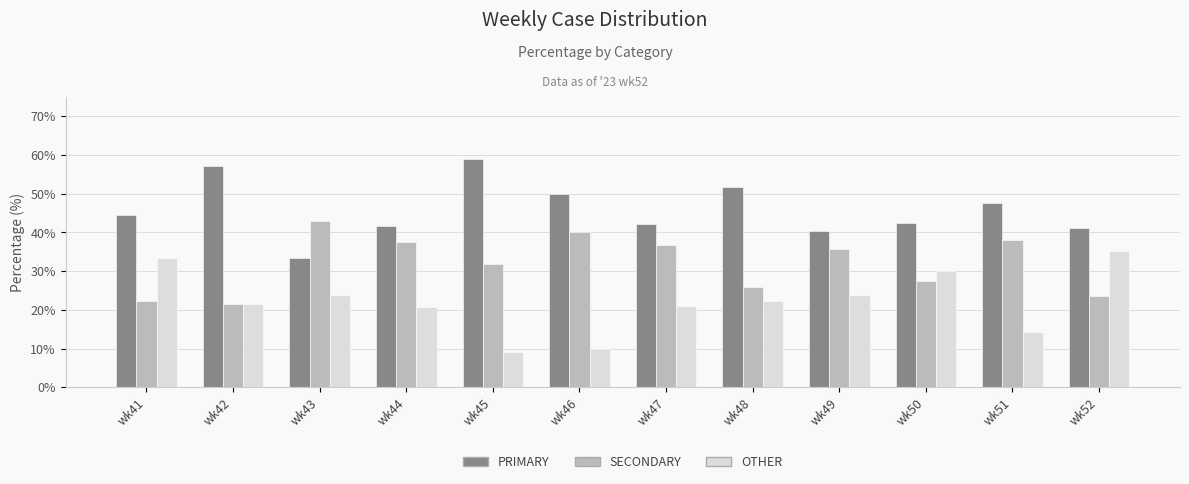

What is the difference between the maximum and minimum values in the PRIMARY series?

25.8